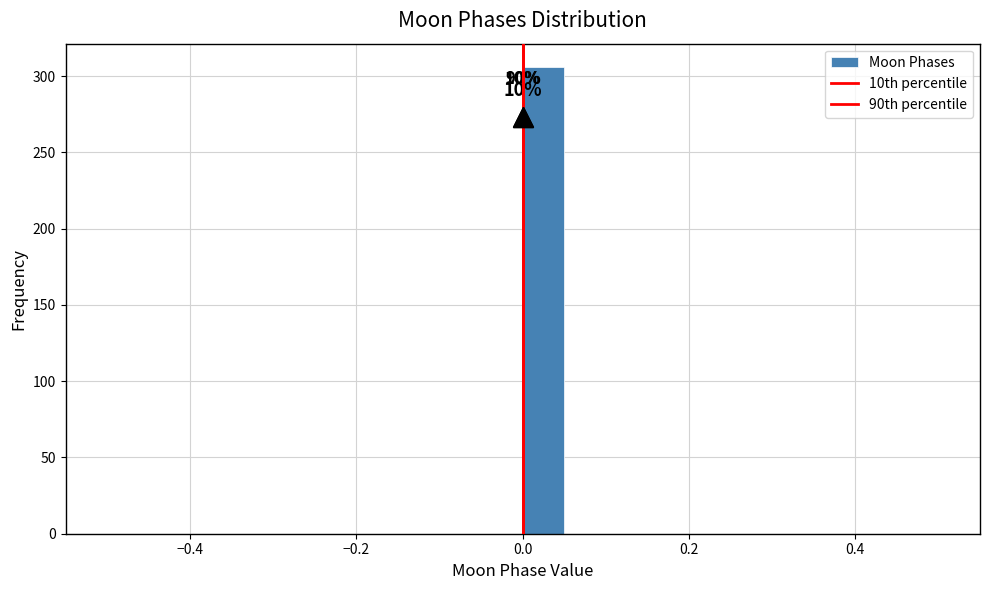

Around what value on the x-axis is the tallest bar? Give the approximate position of its centre, as read against the axis.

0.02